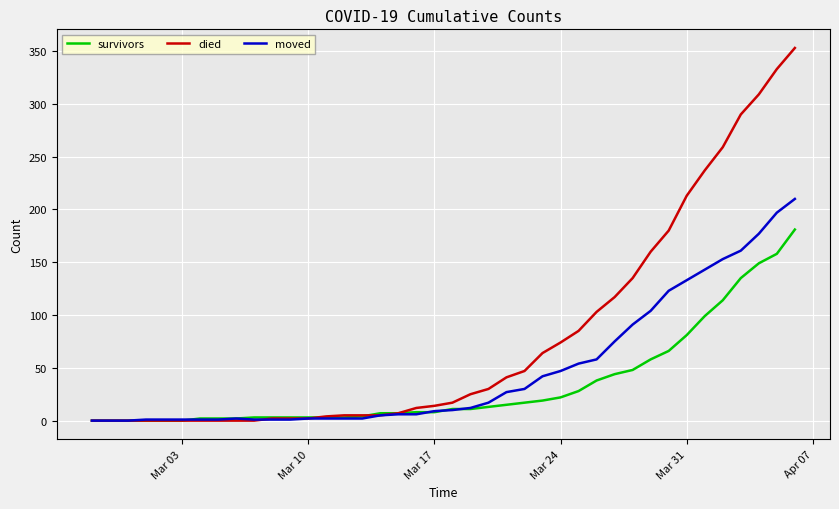

What are all the series names shown in the legend?

survivors, died, moved